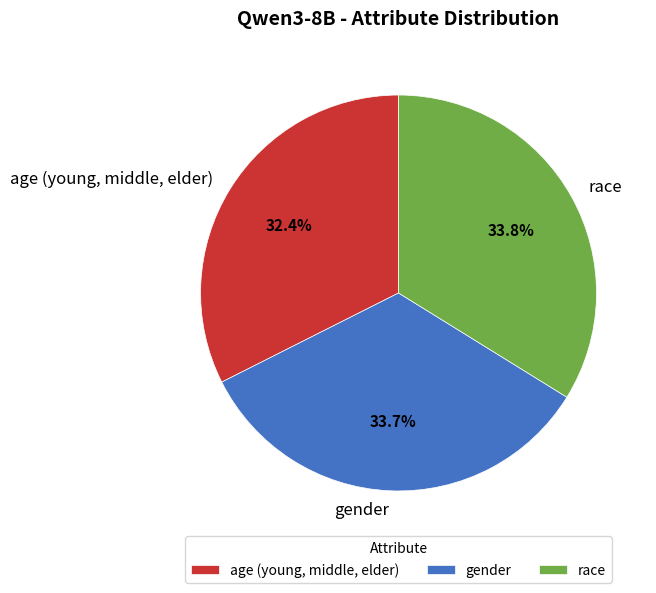

To the nearest percent, what is the difference between the largest and smallest slice percentages?

1%